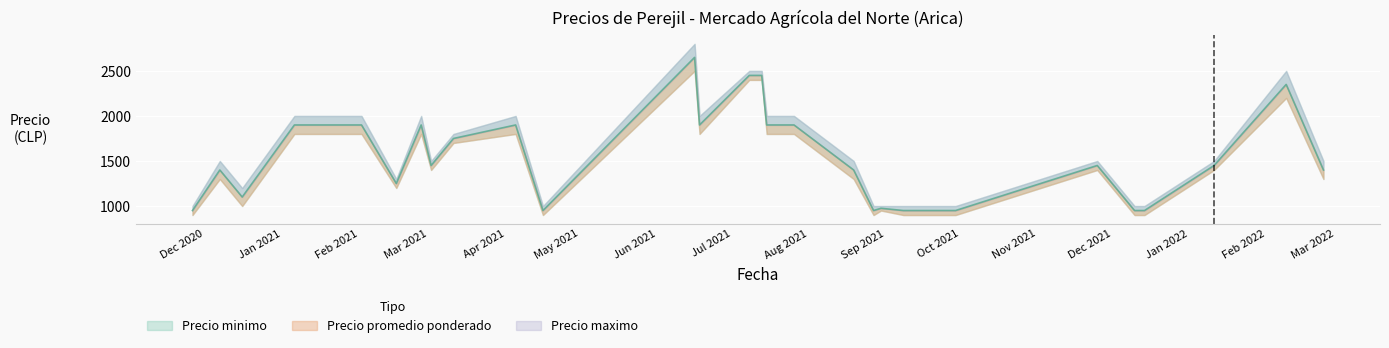

How many categories are shown in the chart?

28